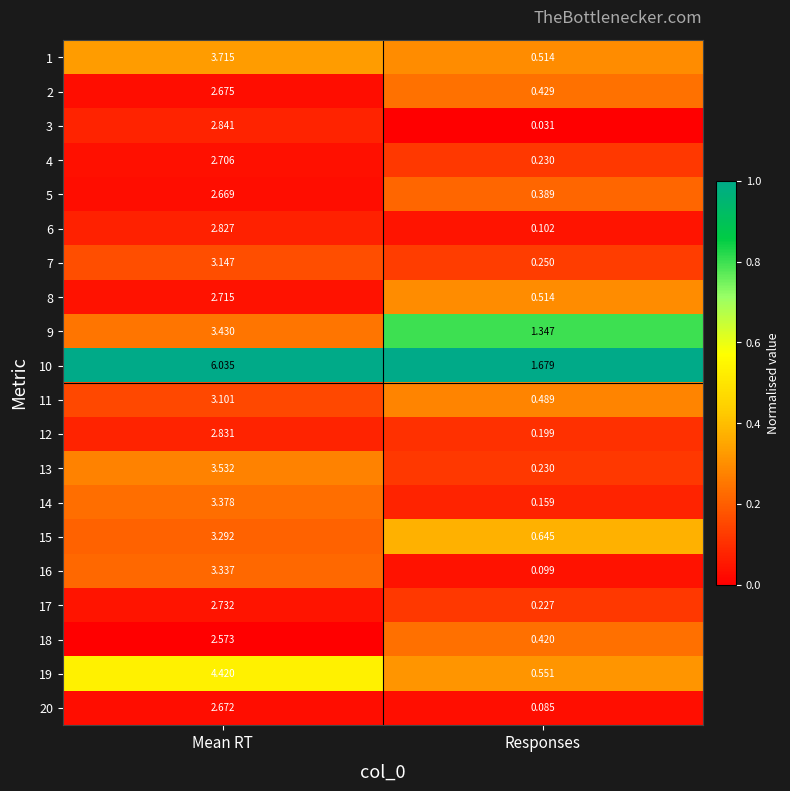

Where does the 18 series first go above 2?

Mean RT